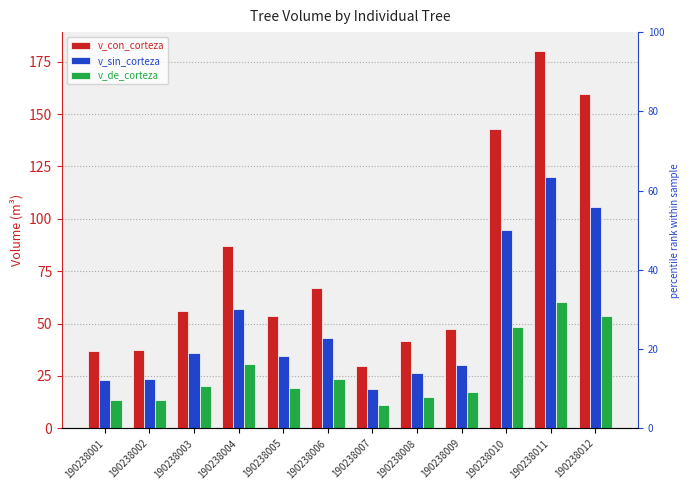

Rank the series at 190238002 from highest to lowest value.

v_con_corteza, v_sin_corteza, v_de_corteza